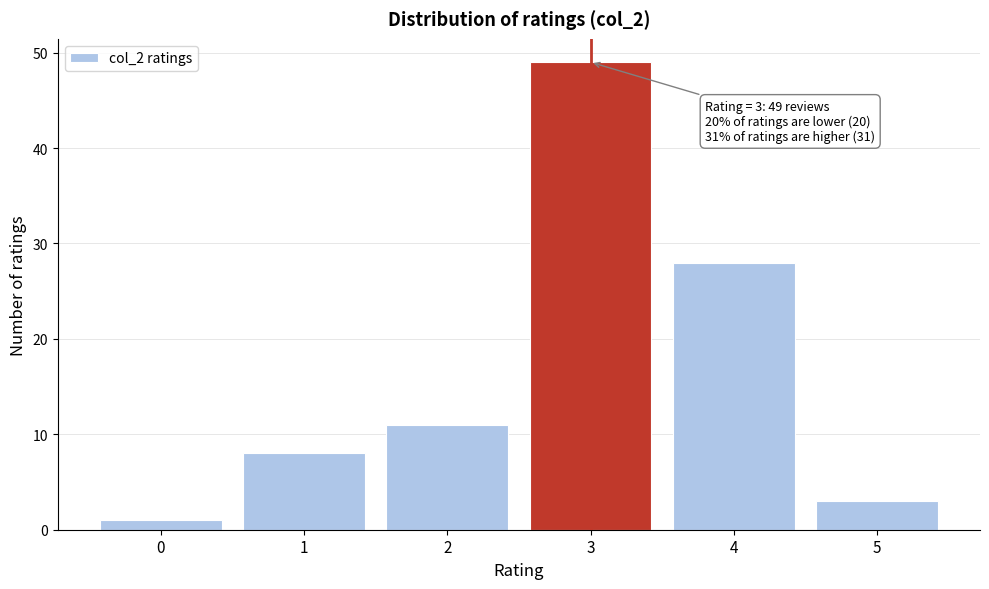

Over which range of the x-axis is the bar tallest?

2.5 to 3.5